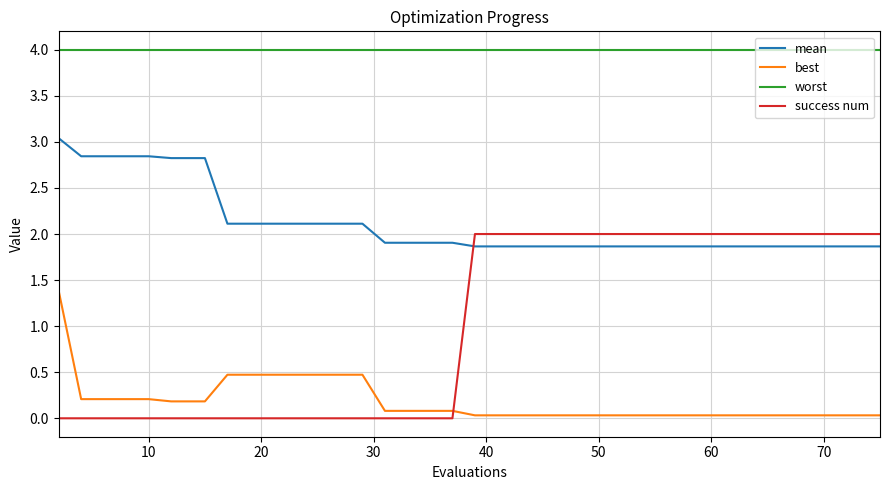

Is this an area chart (filled region under the line)?

No